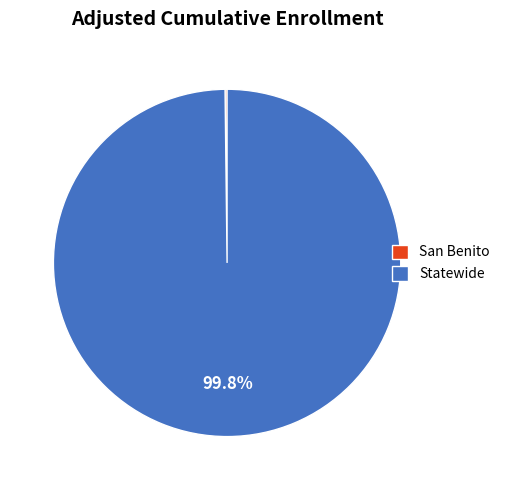

Which slice is the largest?

Statewide